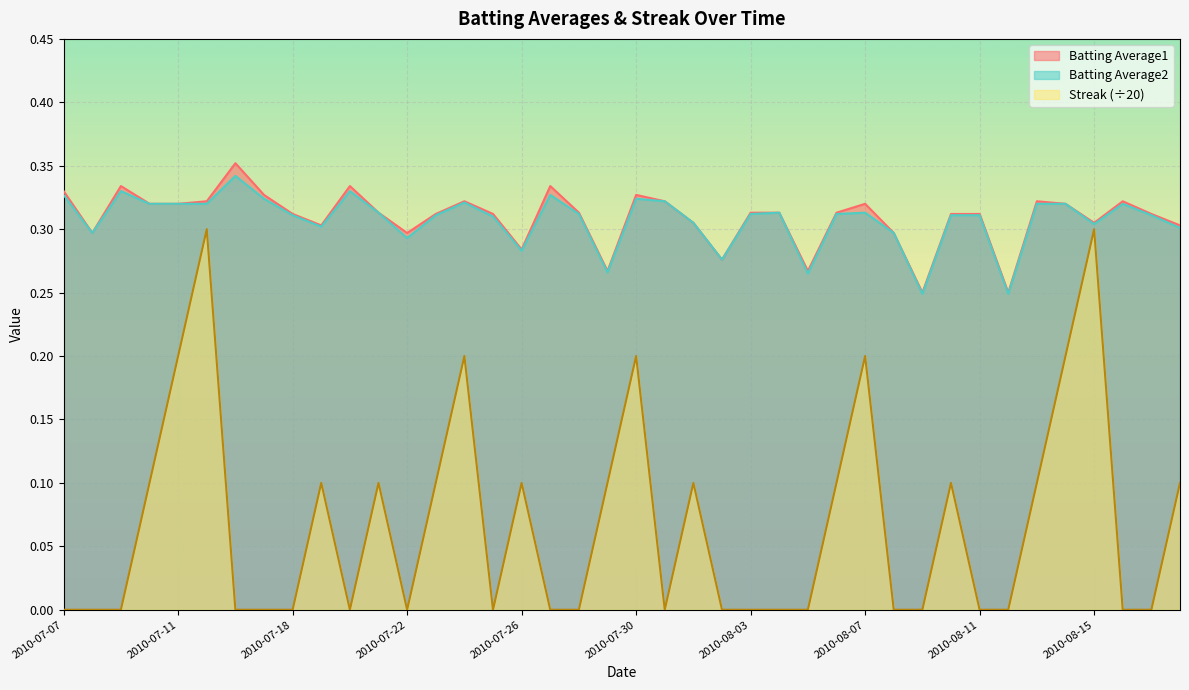

What is the label of the 1st point from the left?

2010-07-07